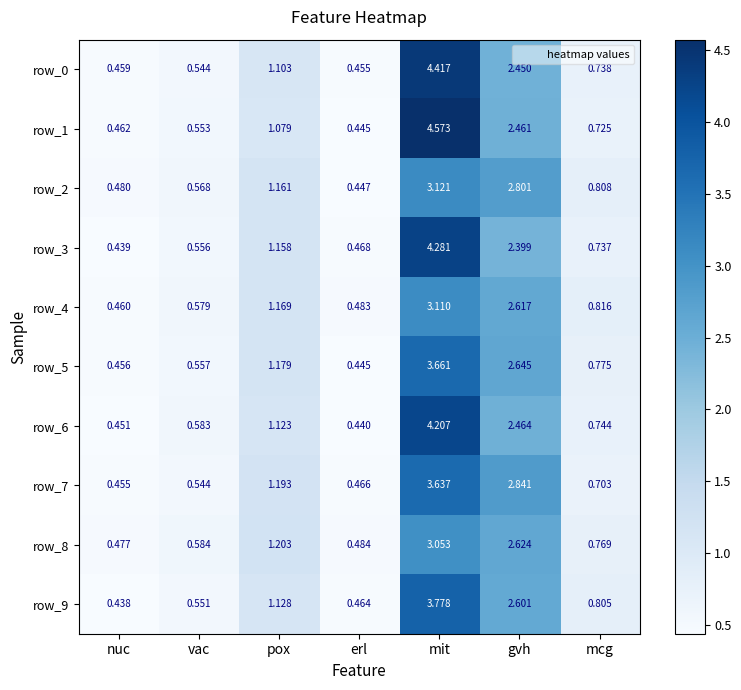

Which series changed the most between nuc and vac?

row_6